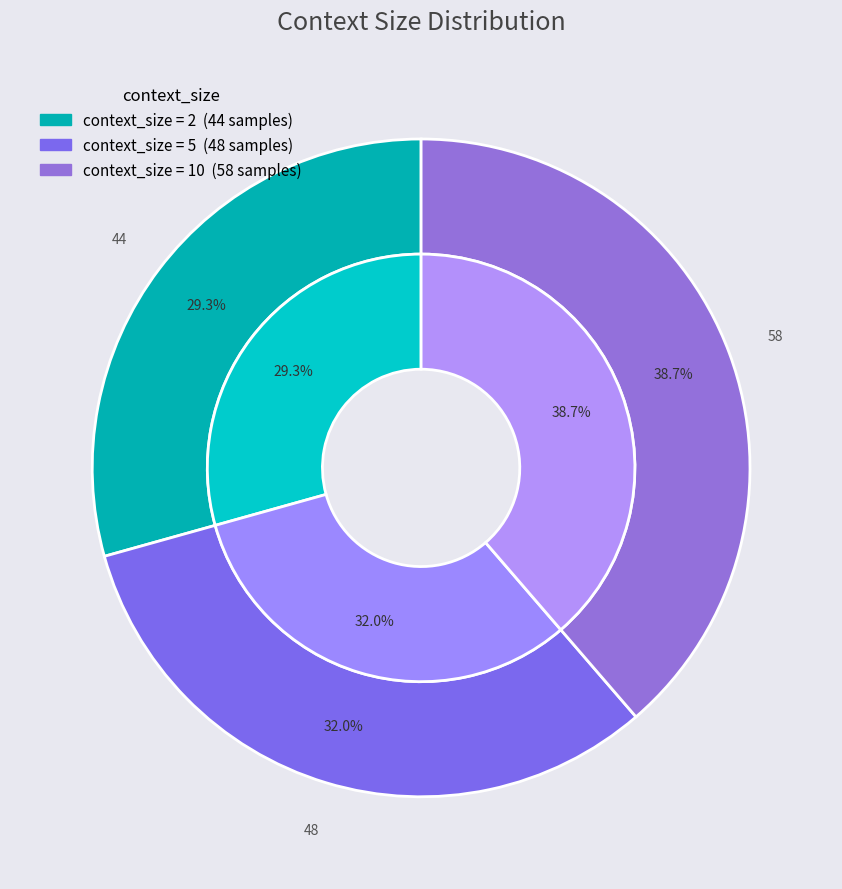

True or false: 5 accounts for 39% of the total.

False